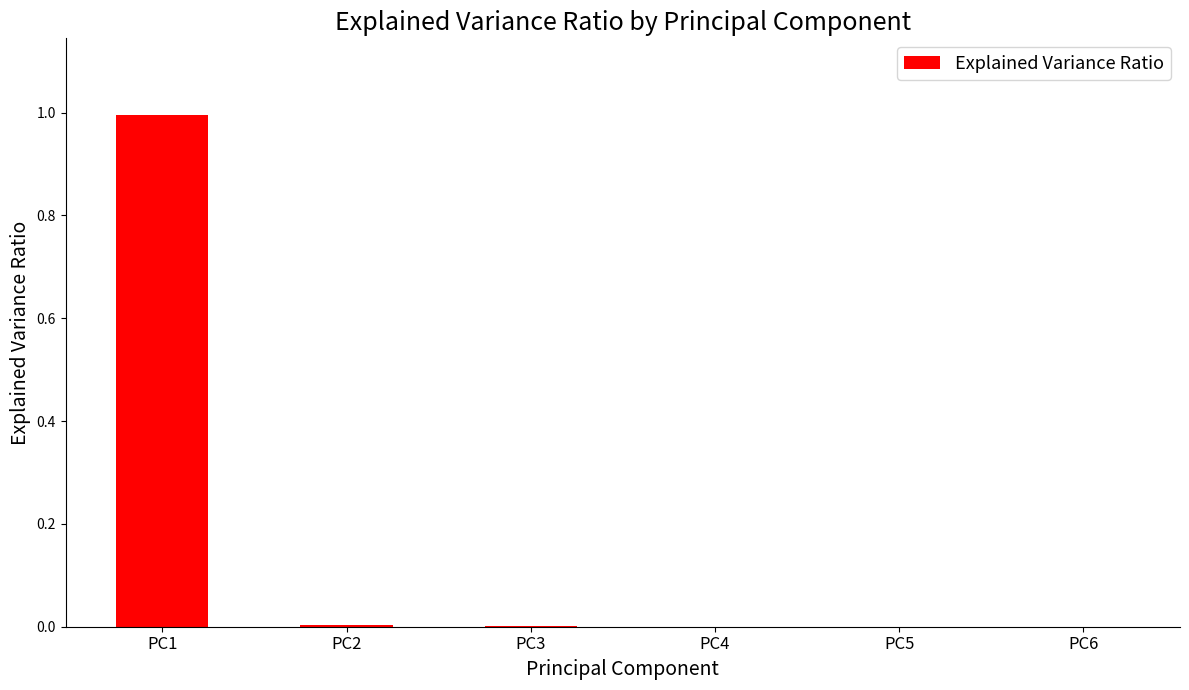

True or false: the data shows 0.0 at PC6.

True